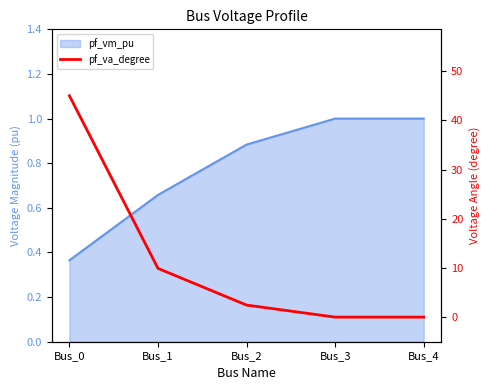

The value at Bus_2 is 2.4. True or false?

True